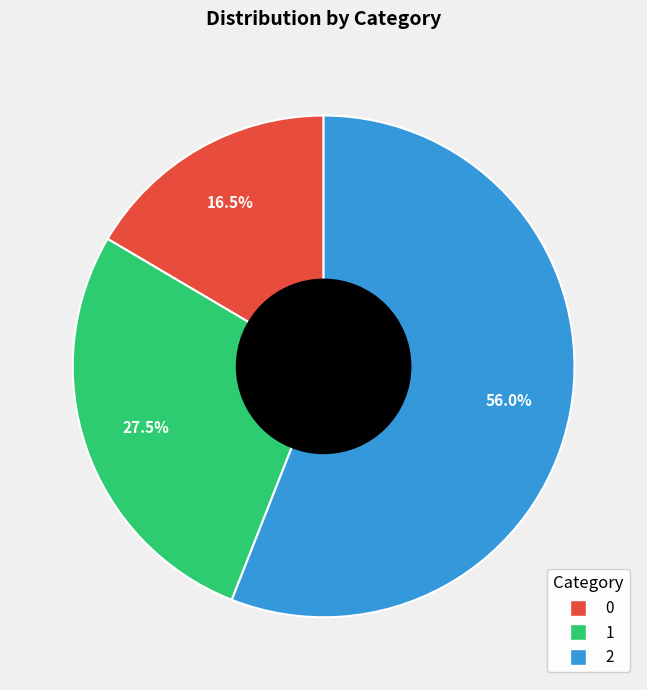

Is 2 the majority of the pie?

Yes